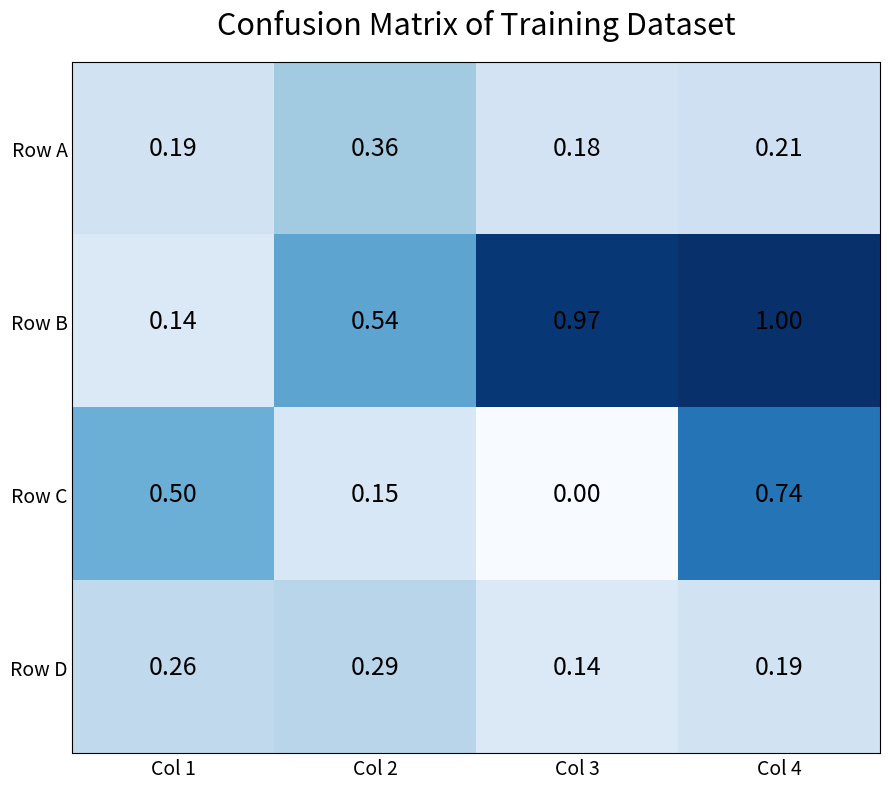

Rank the series by their maximum value, from lowest to highest.

Row D, Row A, Row C, Row B